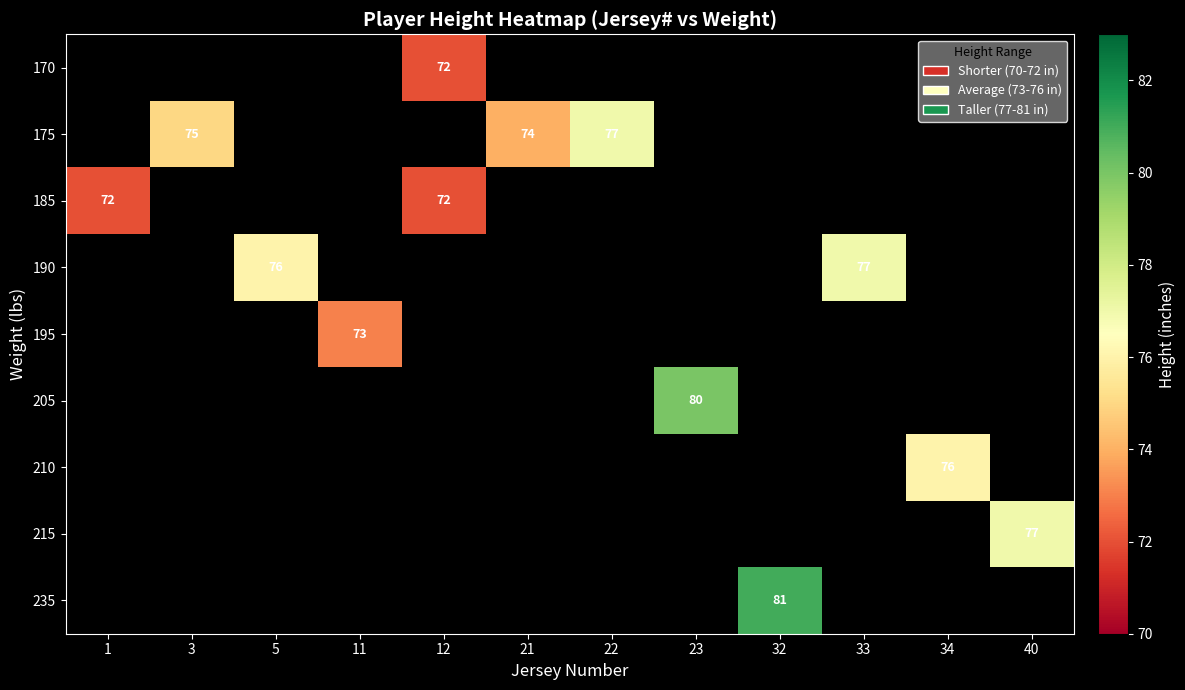

How many series are shown in this chart?

9